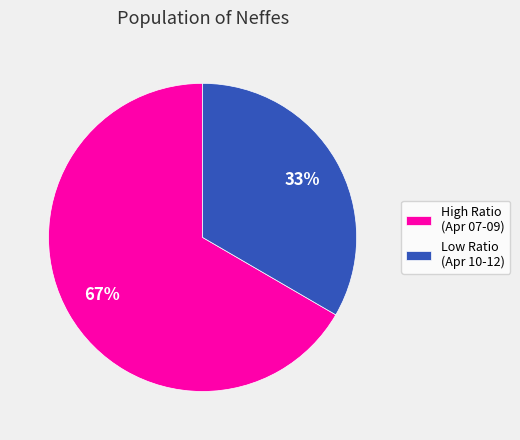

Which slice is the smallest?

Low Ratio (Apr 10-12)